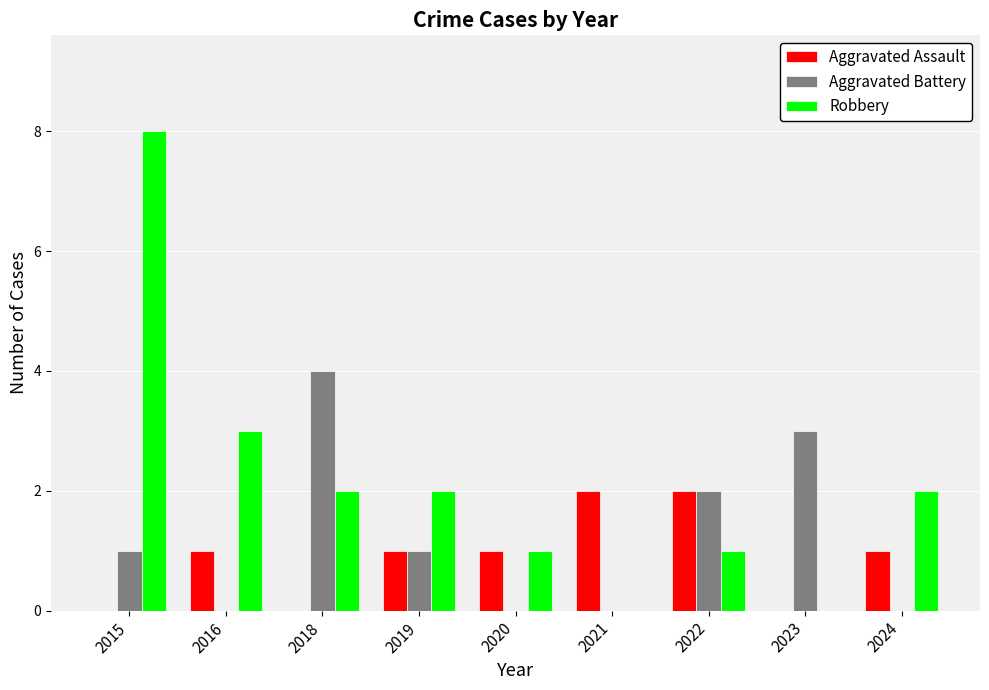

Reading left to right, list all the values displayed in this chart.

Aggravated Assault: 2015=0	2016=1	2018=0	2019=1	2020=1	2021=2	2022=2	2023=0	2024=1
Aggravated Battery: 2015=1	2016=0	2018=4	2019=1	2020=0	2021=0	2022=2	2023=3	2024=0
Robbery: 2015=8	2016=3	2018=2	2019=2	2020=1	2021=0	2022=1	2023=0	2024=2